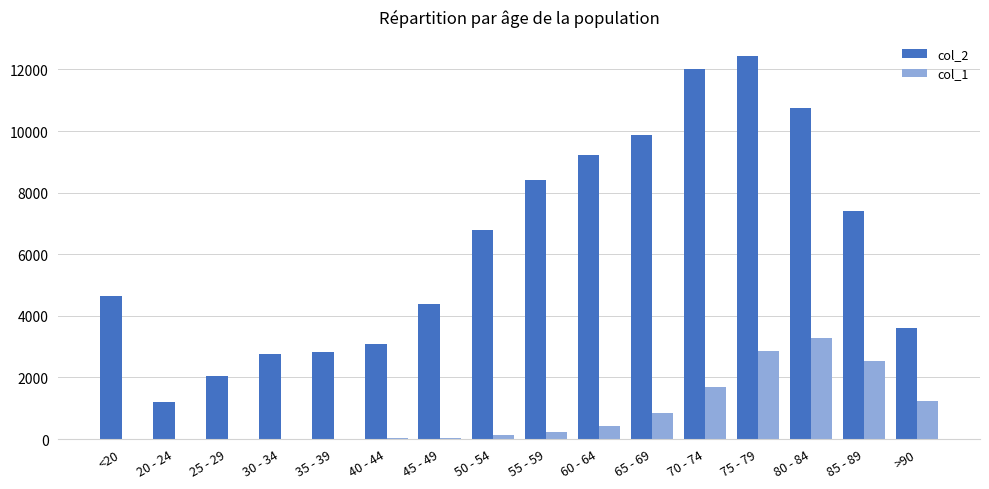

Is it true that col_2 equals 14831 at 55 - 59?

False